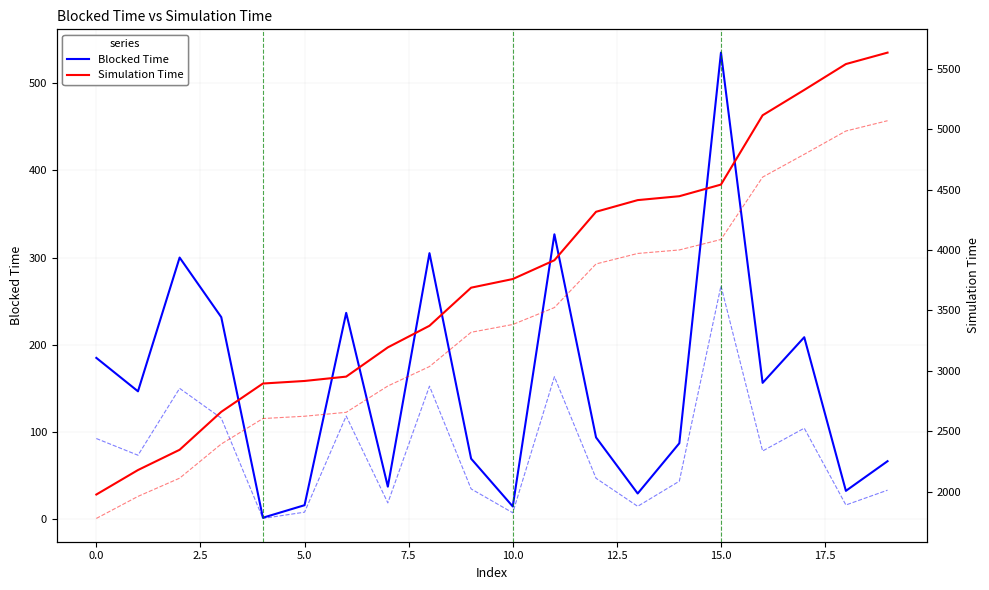

Is the value of Simulation Time at 10.0 greater than the value of Simulation Time (scaled) at 14?

No